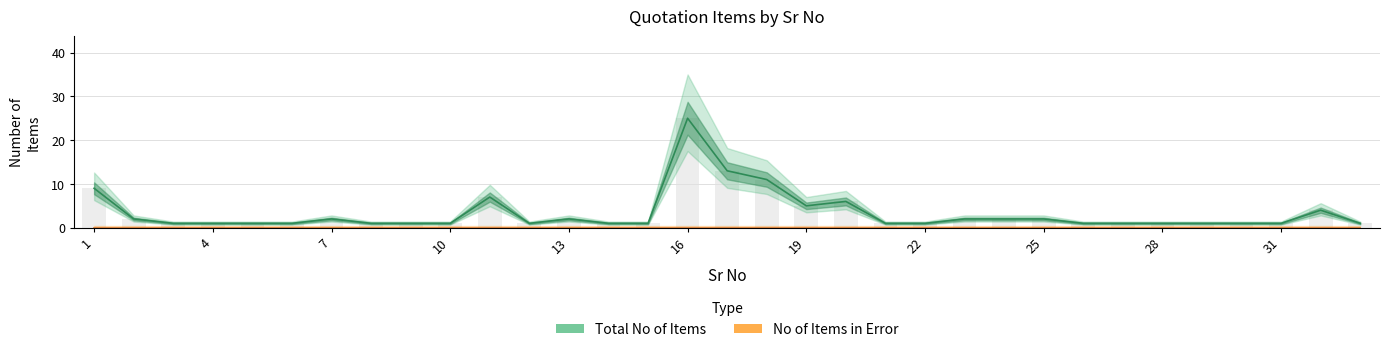

At how many categories does at least one series exceed 3?

8